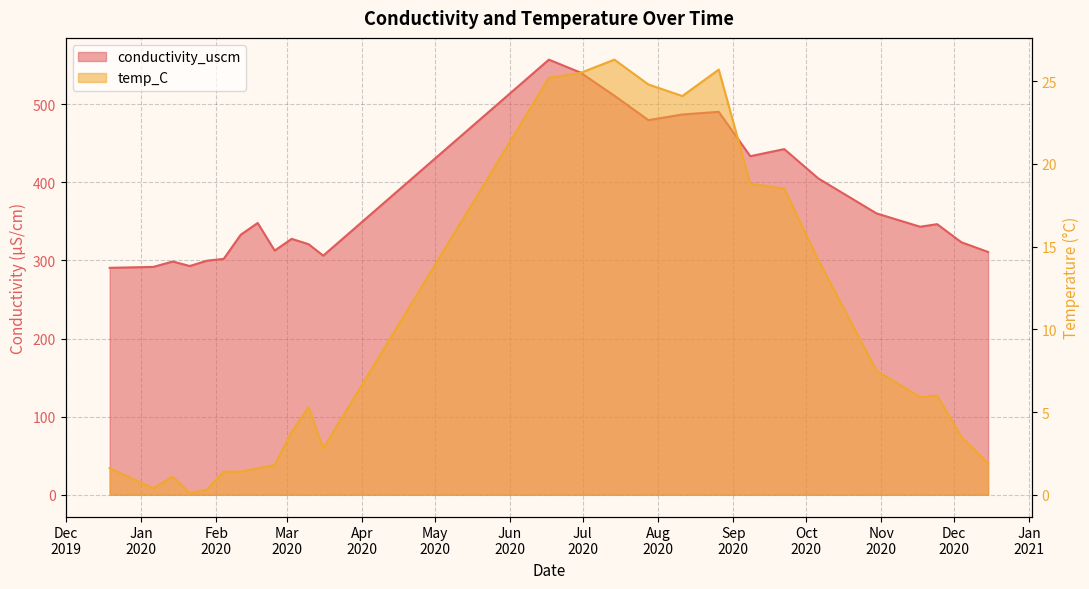

What is the label of the 18th point from the left?

2020-08-26